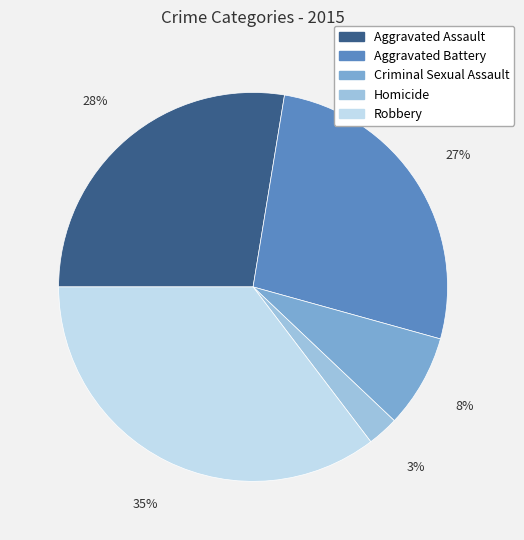

To the nearest percent, what is the average slice percentage?

20%